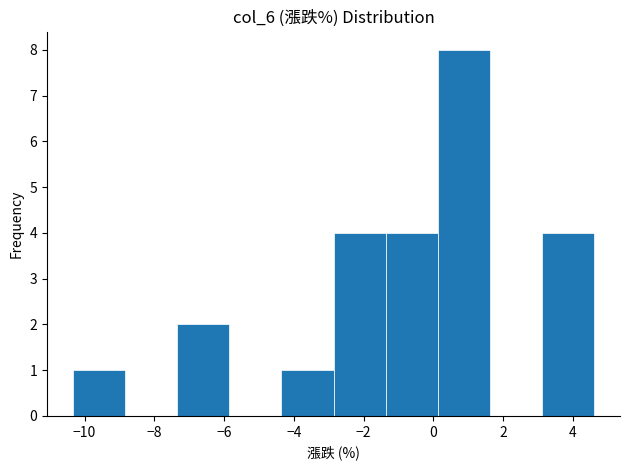

Reading left to right, list every bar in this chart as the range it spans on the x-axis followed by its height. Neither the bar edges nor the heights are printed on the chart, so give them approximately, as read against the axes.

-10.4 to -8.8: 1
-8.8 to -7.4: 0
-7.4 to -5.8: 2
-5.8 to -4.4: 0
-4.4 to -2.8: 1
-2.8 to -1.4: 4
-1.4 to 0.2: 4
0.2 to 1.6: 8
1.6 to 3.2: 0
3.2 to 4.6: 4